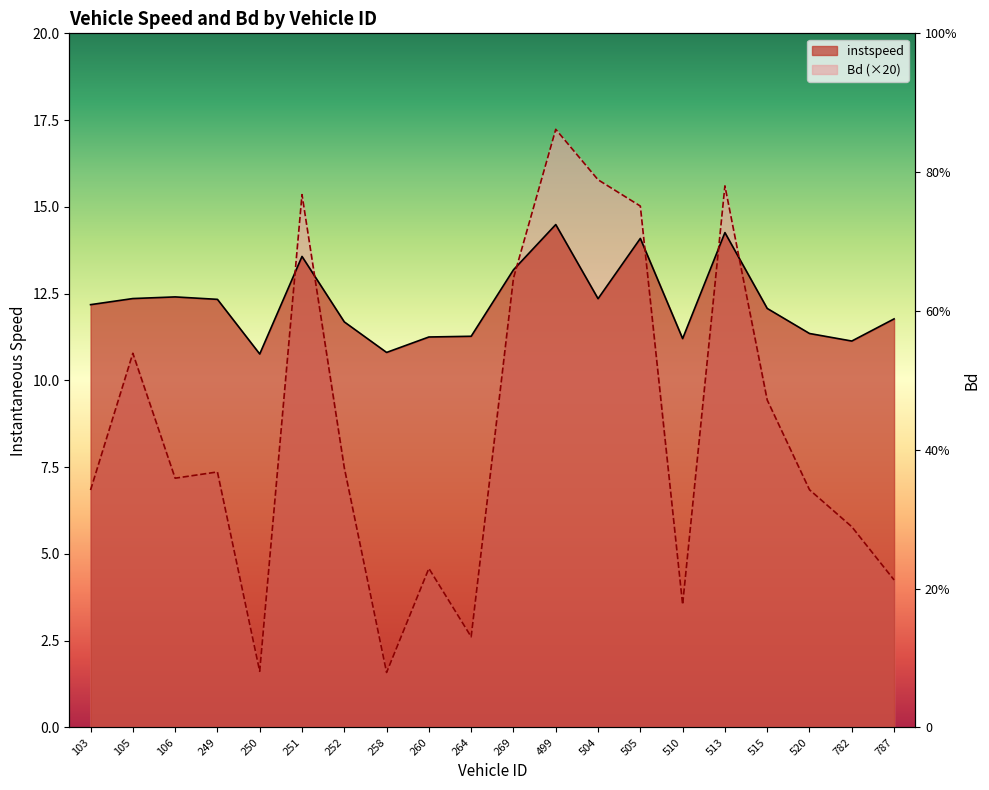

Reading left to right, extract all data points from this chart.

instspeed: 103.0=12.2	105.0=12.4	106.0=12.4	249.0=12.3	250.0=10.8	251.0=13.6	252.0=11.7	258.0=10.8	260.0=11.2	264.0=11.3	269.0=13.2	499.0=14.5	504.0=12.4	505.0=14.1	510.0=11.2	513.0=14.3	515.0=12.1	520.0=11.4	782.0=11.1	787.0=11.8
Bd: 103.0=6.8	105.0=10.8	106.0=7.2	249.0=7.4	250.0=1.6	251.0=15.4	252.0=7.5	258.0=1.6	260.0=4.6	264.0=2.6	269.0=12.9	499.0=17.2	504.0=15.8	505.0=15.0	510.0=3.5	513.0=15.6	515.0=9.4	520.0=6.8	782.0=5.8	787.0=4.2